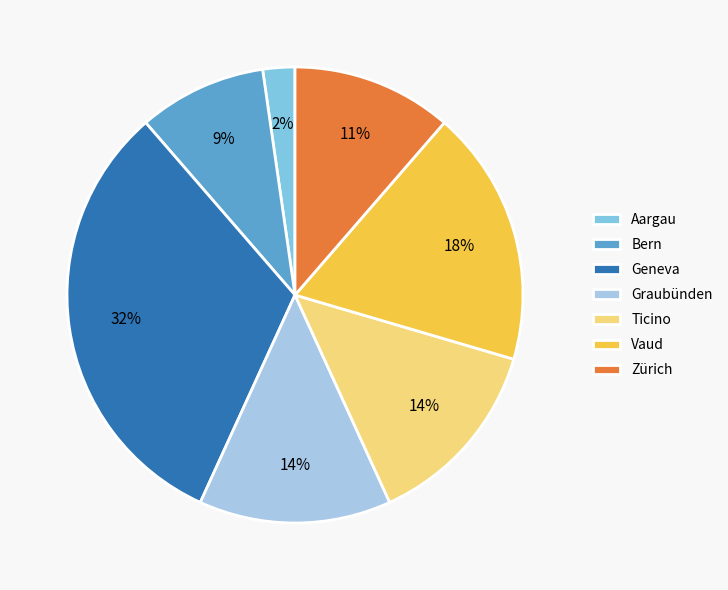

Does Bern account for over 50% of the chart?

No